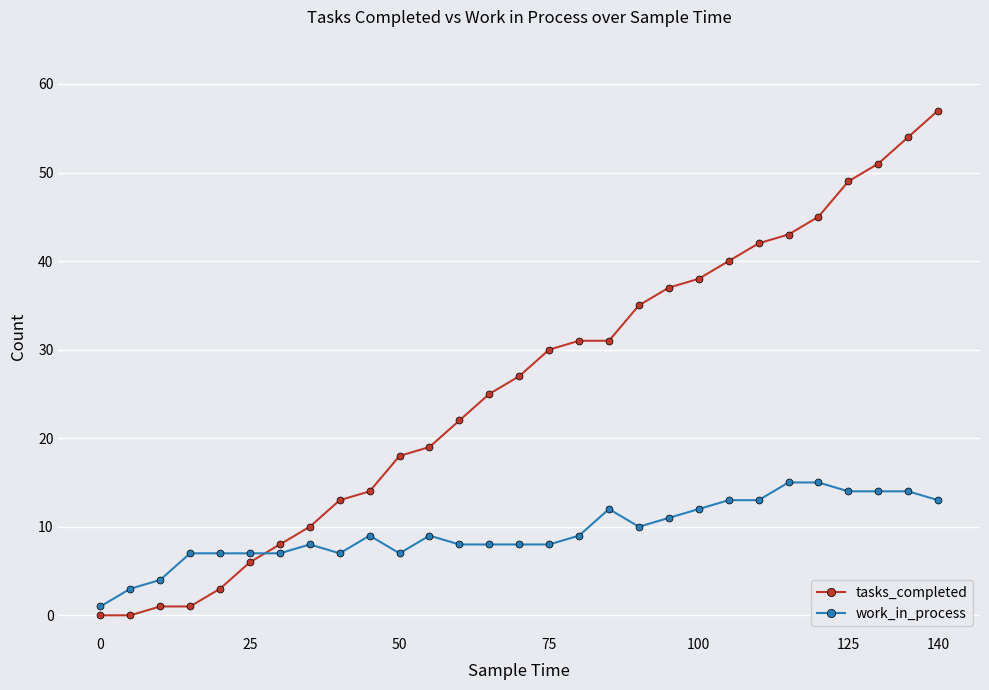

Which series has the widest spread of values?

tasks_completed